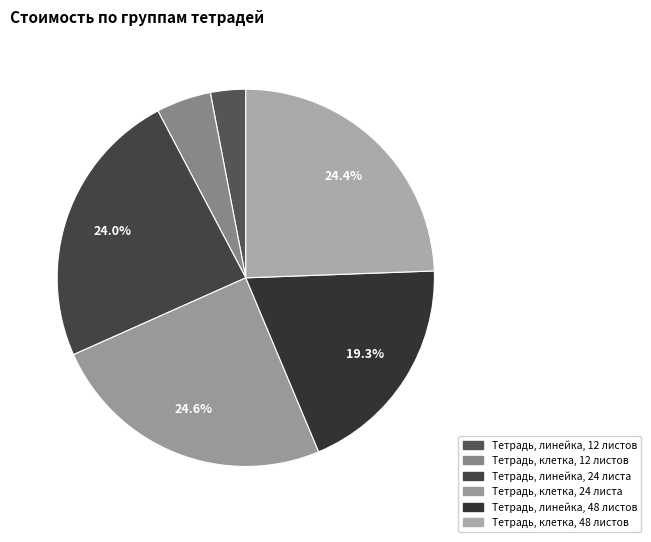

Count the number of slices in the pie.

6